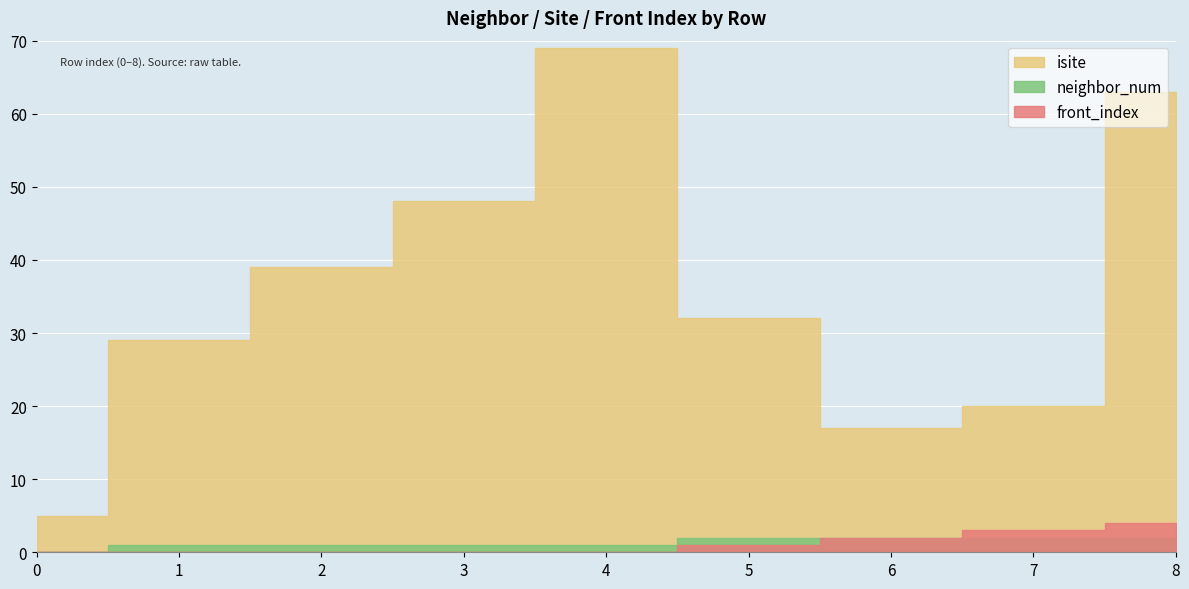

Is it true that front_index equals 0 at 4?

True